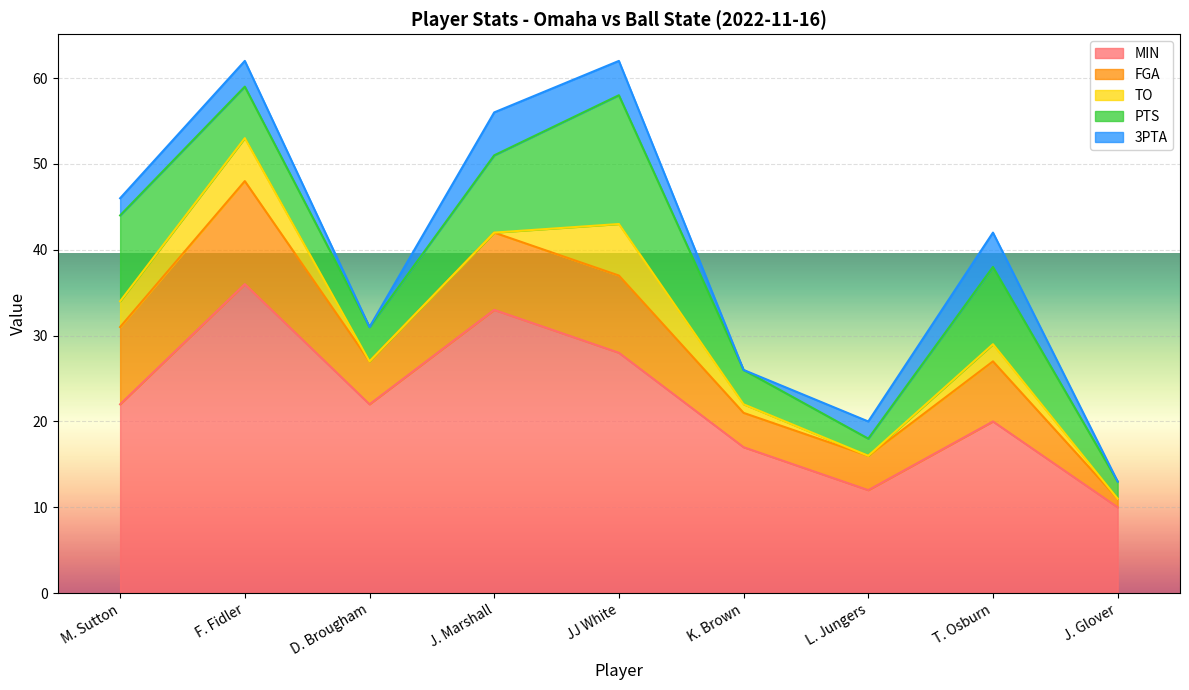

What is the value of the TO point at the 5th from the left?

6